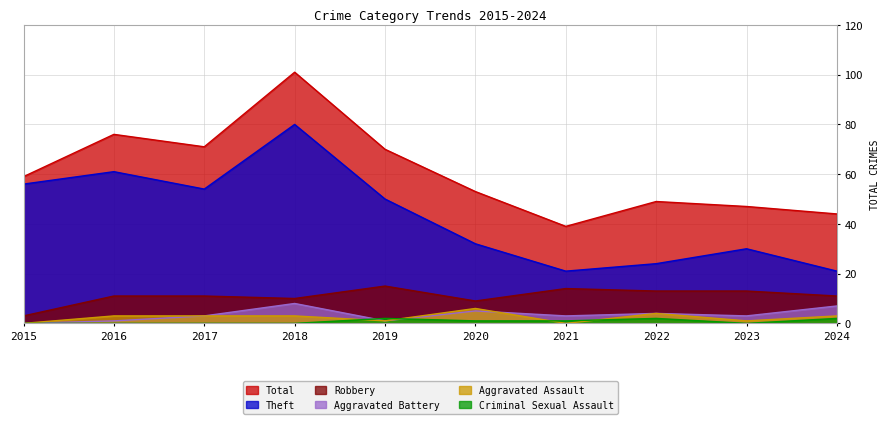

Rank the categories by Criminal Sexual Assault value from highest to lowest.

2019, 2022, 2024, 2020, 2021, 2015, 2016, 2017, 2018, 2023